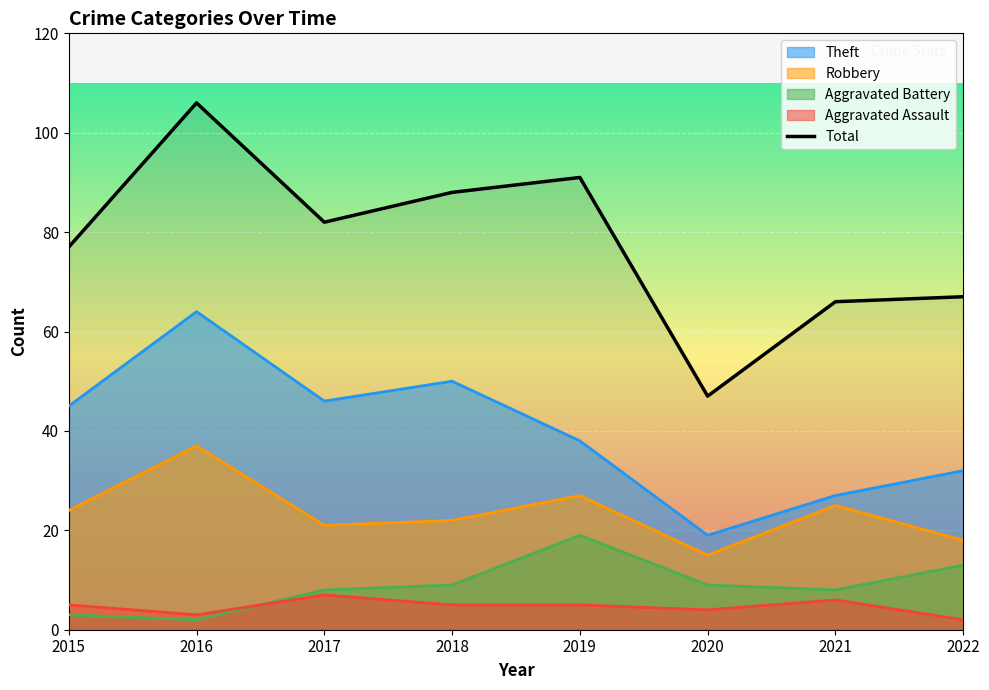

How many interior local peaks (higher than both neighbors) does the data have?

2